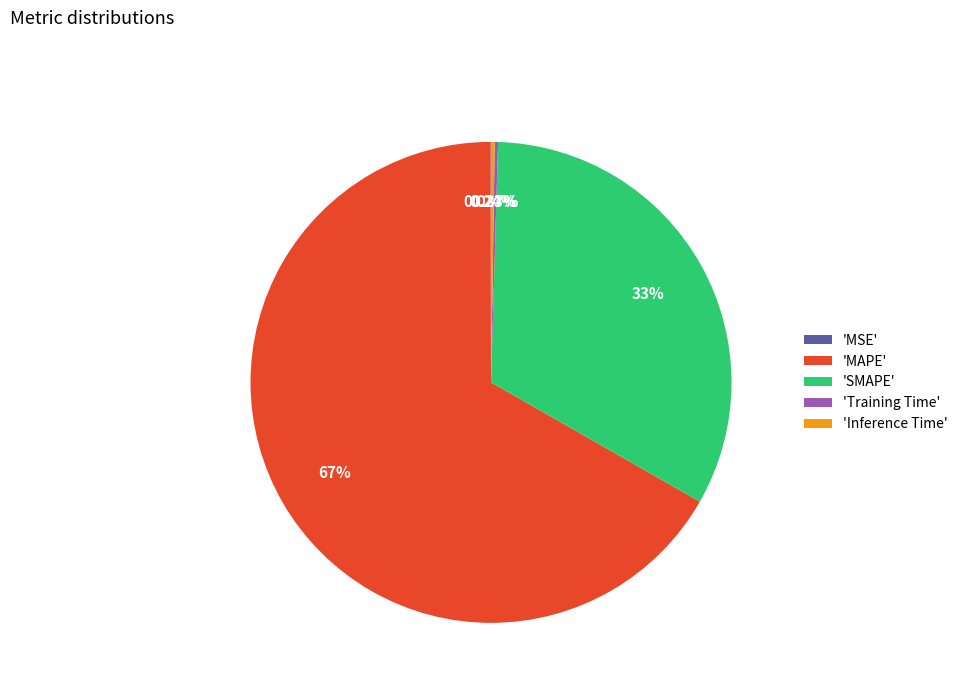

Approximately how many times larger is the value at 'SMAPE' compared to 'MAPE'?

0.5